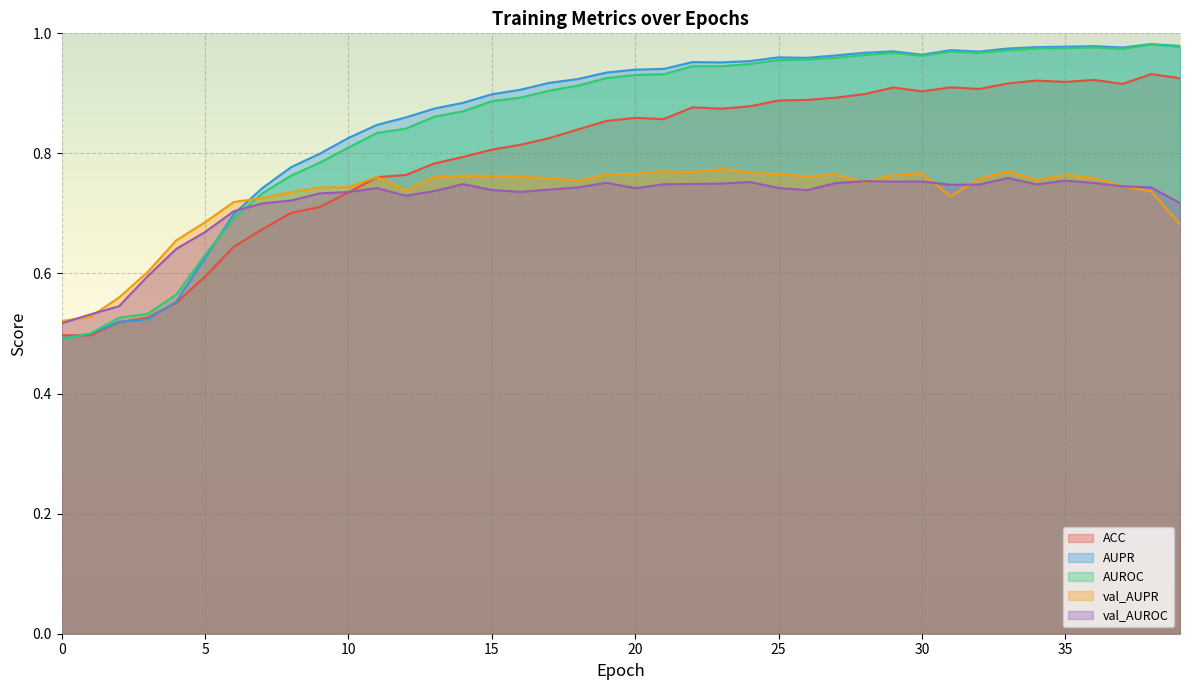

Count the number of data series in this chart.

5